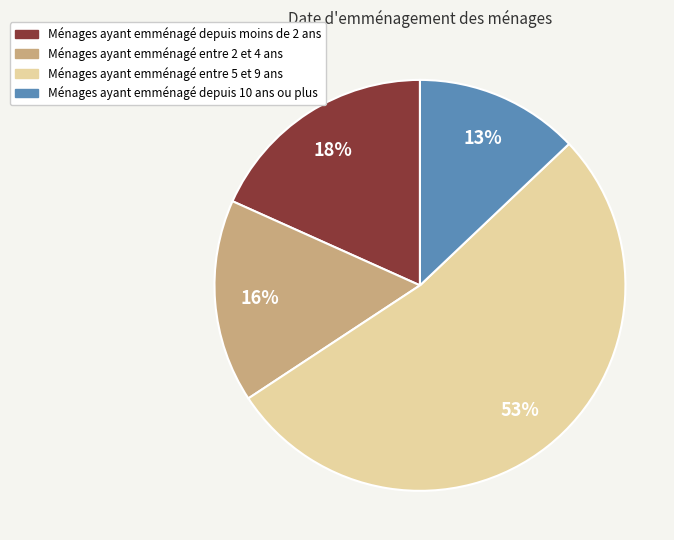

To the nearest percent, what portion does Ménages ayant emménagé entre 5 et 9 ans represent?

53%